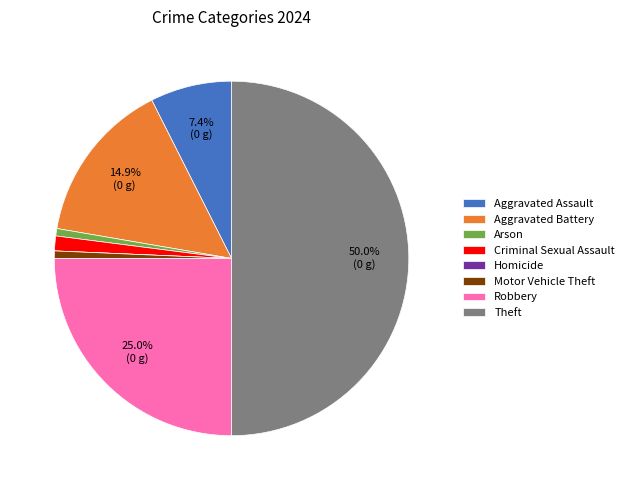

Which slice is the largest?

Theft